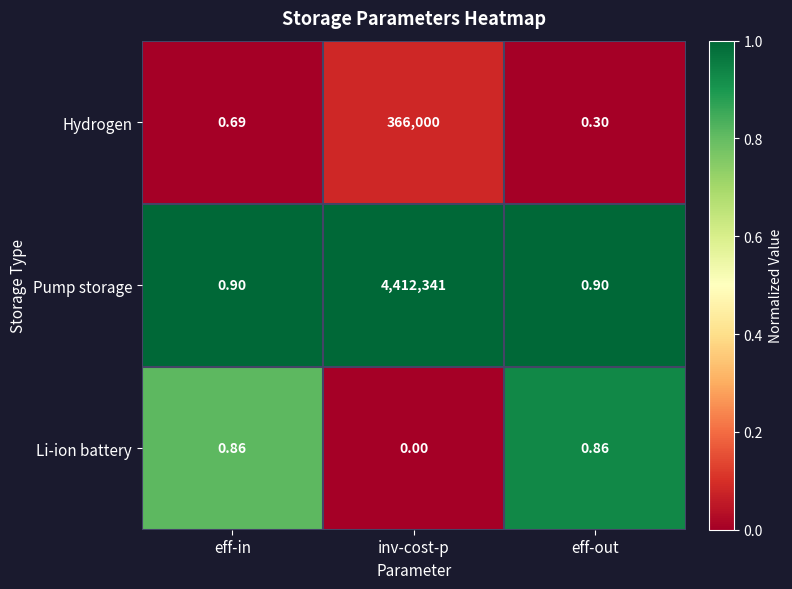

Which label corresponds to the largest value in the chart?

inv-cost-p